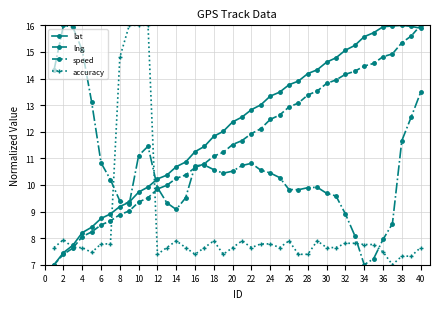

What is the maximum value for lng?

16.0